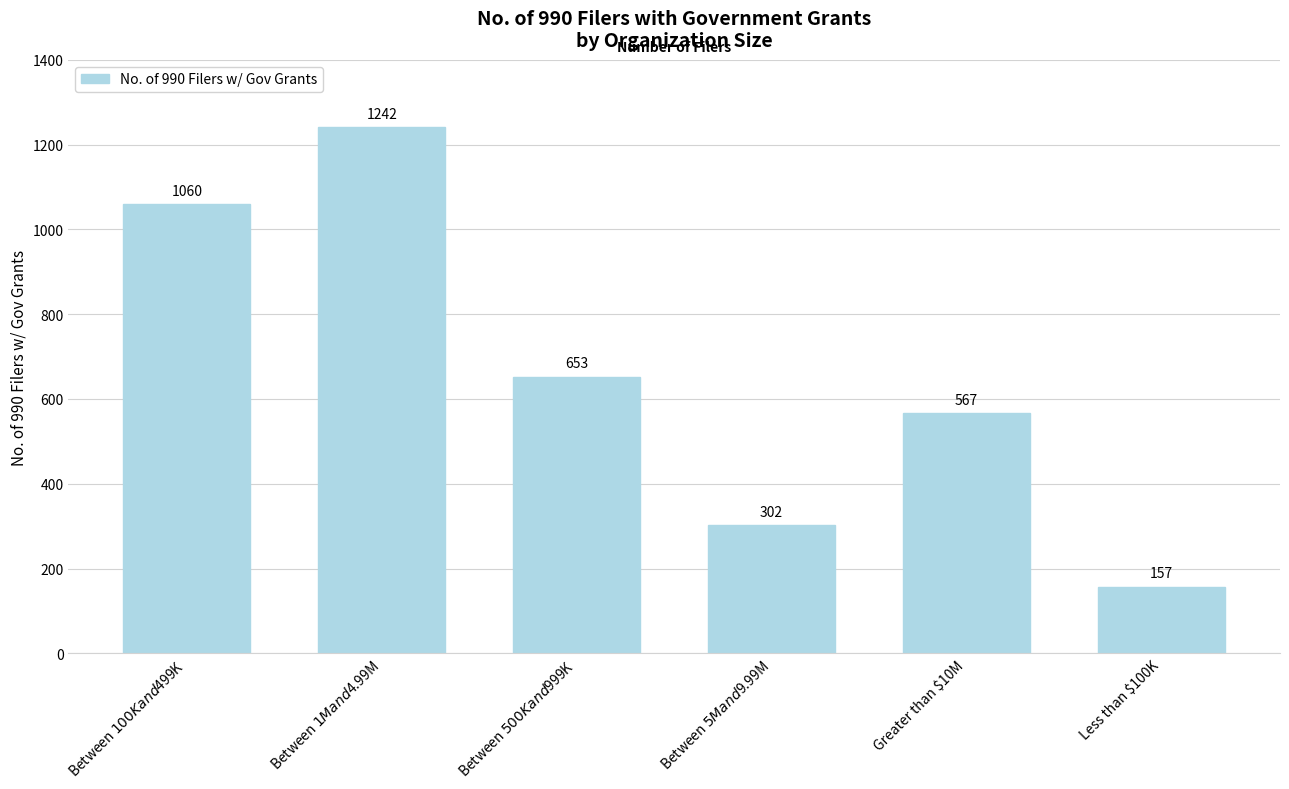

What is the difference between the values at Greater than $10M and Less than $100K?

410